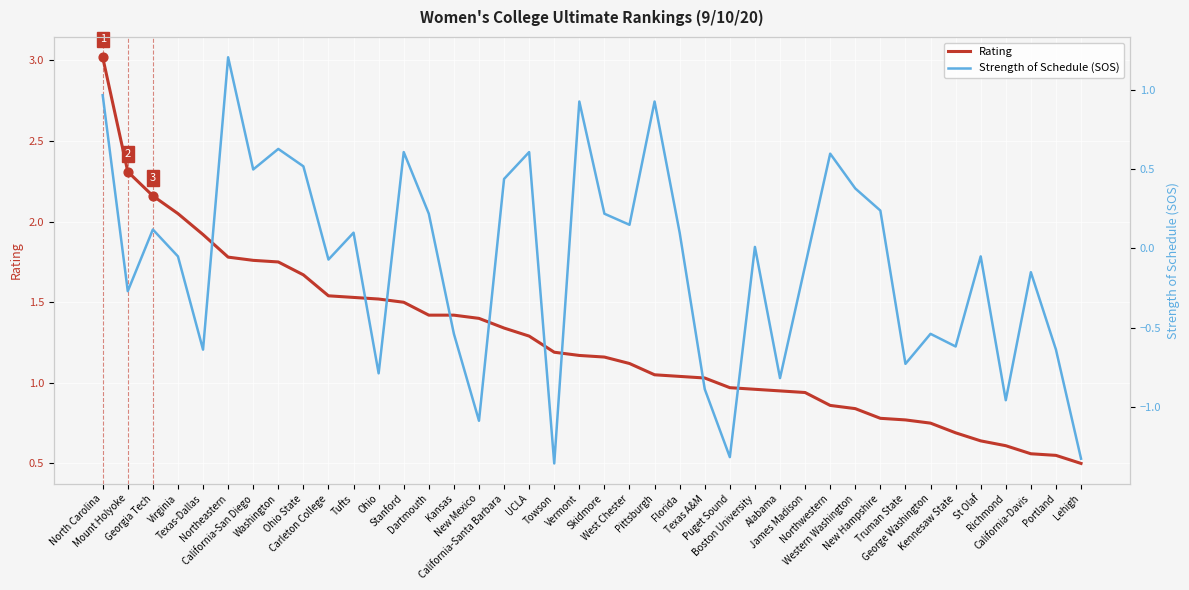

What is the total value across all series at Skidmore?

1.4